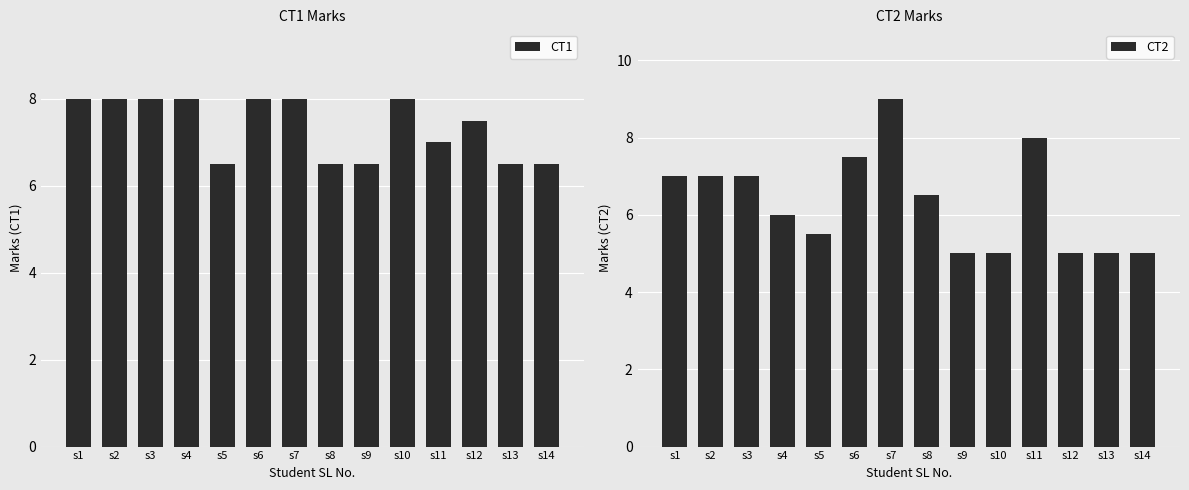

Reading right to left, transcribe all the data shown in this chart.

CT1: s14=6.5	s13=6.5	s12=7.5	s11=7.0	s10=8.0	s9=6.5	s8=6.5	s7=8.0	s6=8.0	s5=6.5	s4=8.0	s3=8.0	s2=8.0	s1=8.0
CT2: s14=5.0	s13=5.0	s12=5.0	s11=8.0	s10=5.0	s9=5.0	s8=6.5	s7=9.0	s6=7.5	s5=5.5	s4=6.0	s3=7.0	s2=7.0	s1=7.0